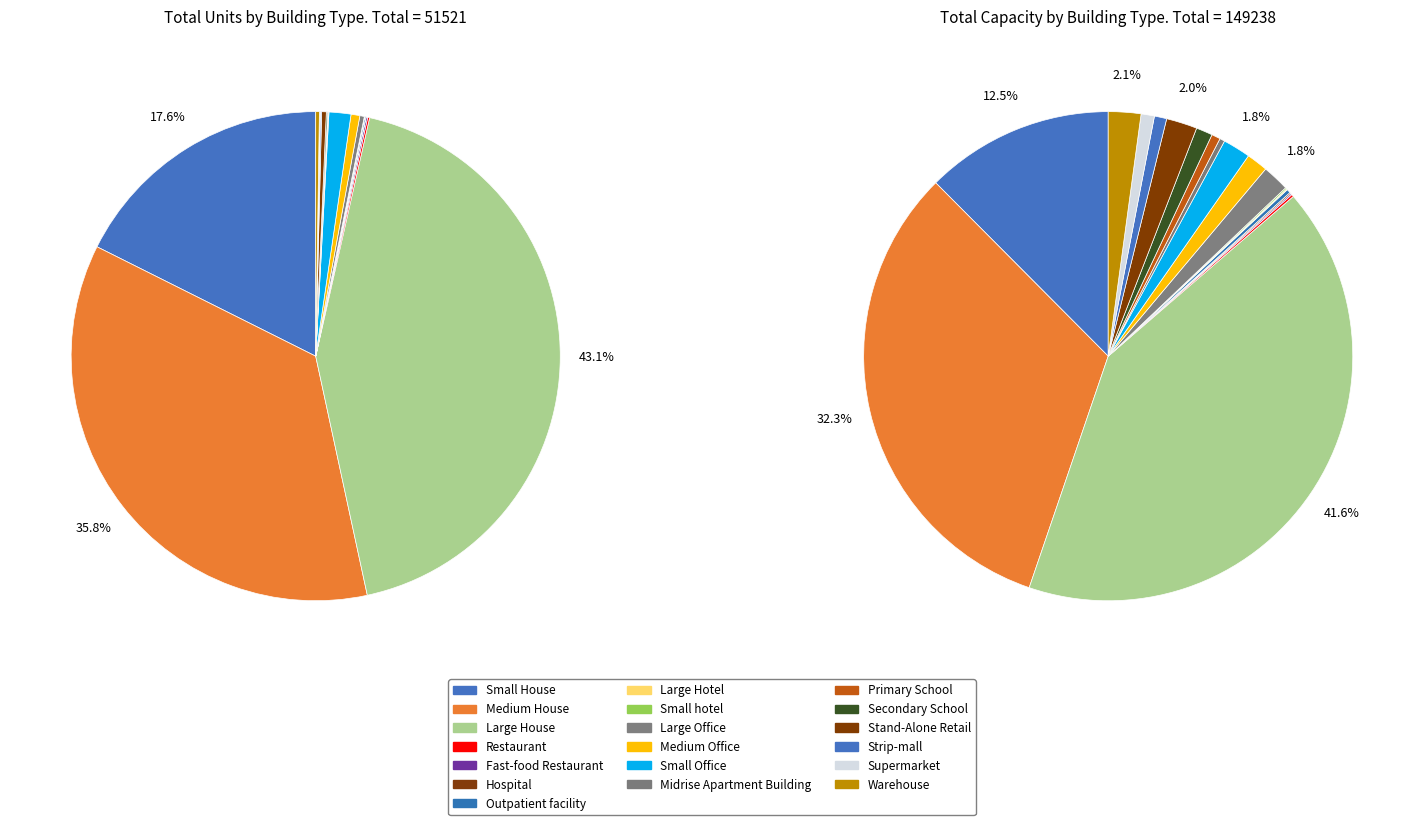

To the nearest percent, what portion does 16 represent?

1%